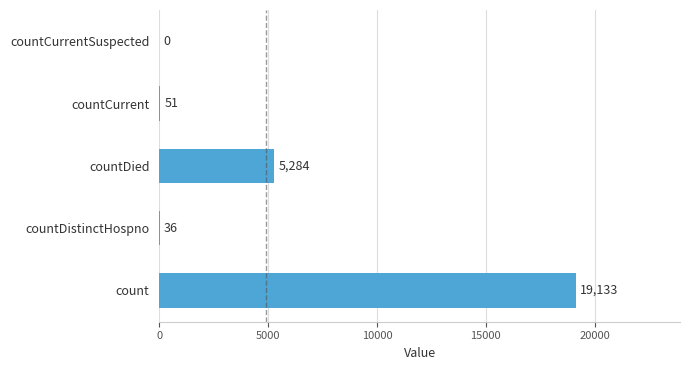

What is the average value?

4901